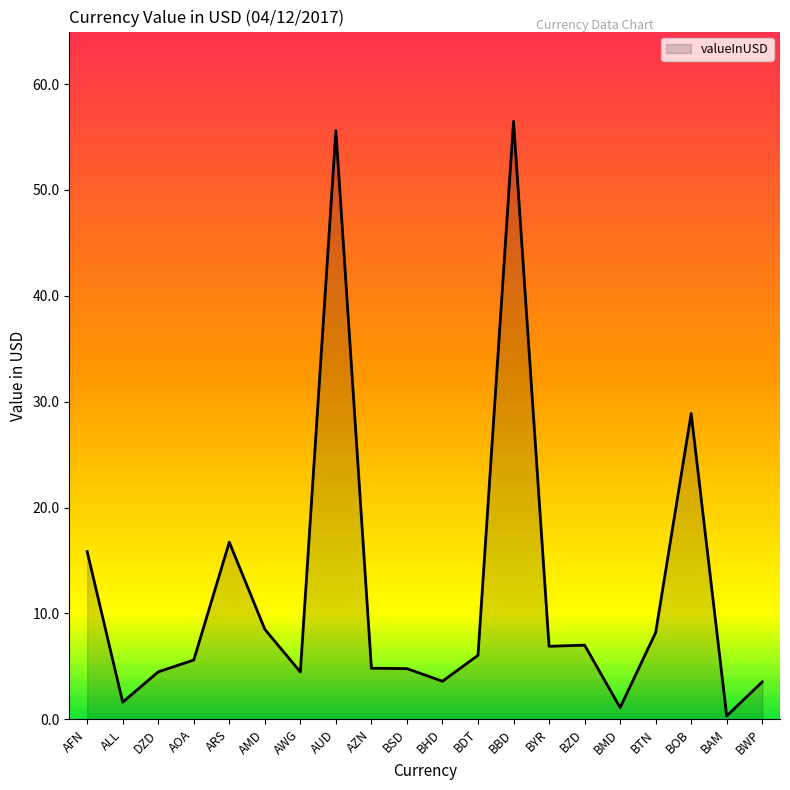

True or false: there are more than 2 points higher than both neighbors.

True